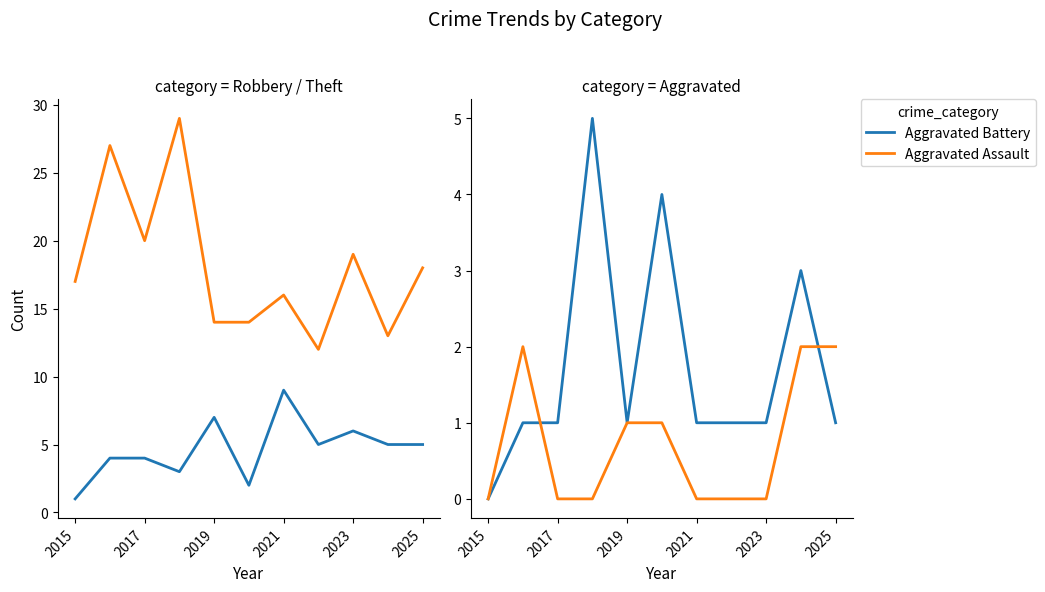

True or false: Aggravated Battery has a value of 1 at 2021.

True